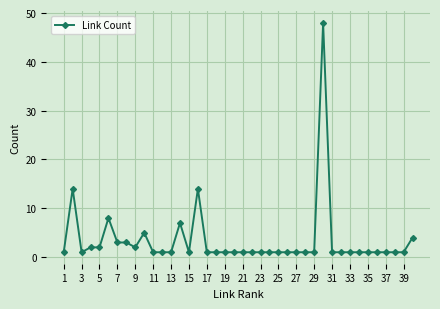

What is the average value?

4